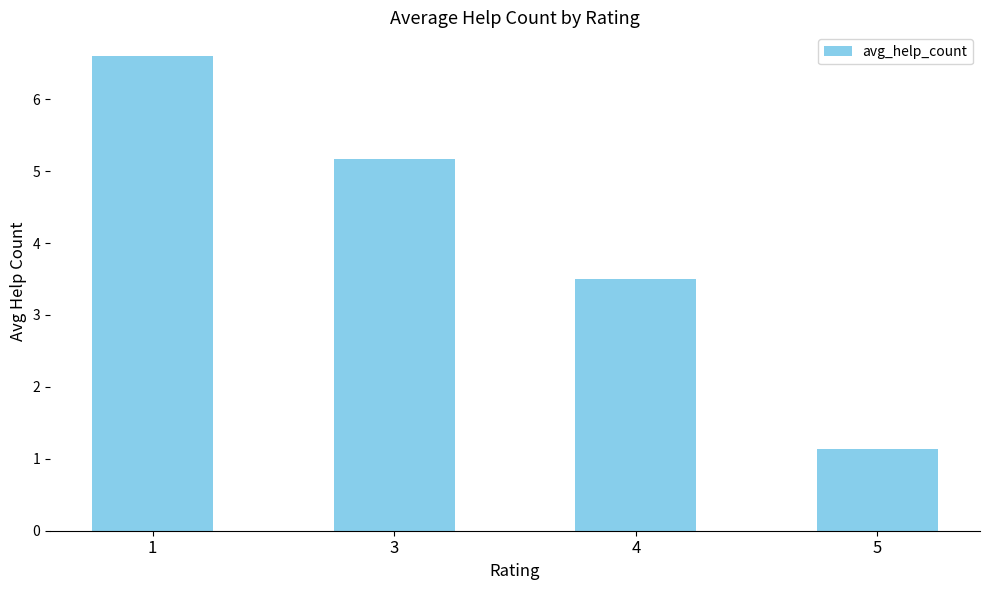

What is the change in value from 1 to 5?

-5.5